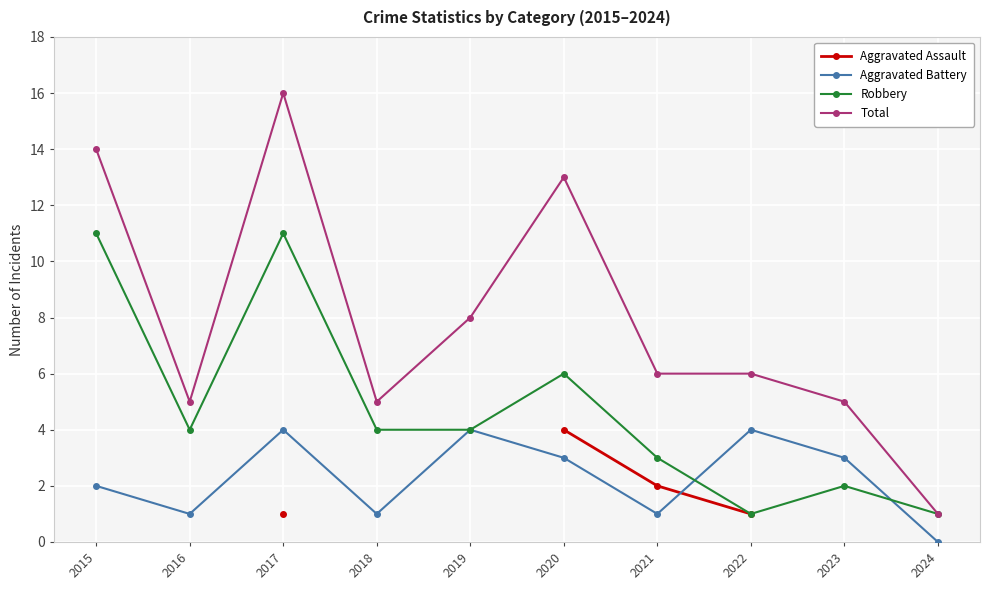

True or false: Robbery and Aggravated Battery intersect in this chart.

True